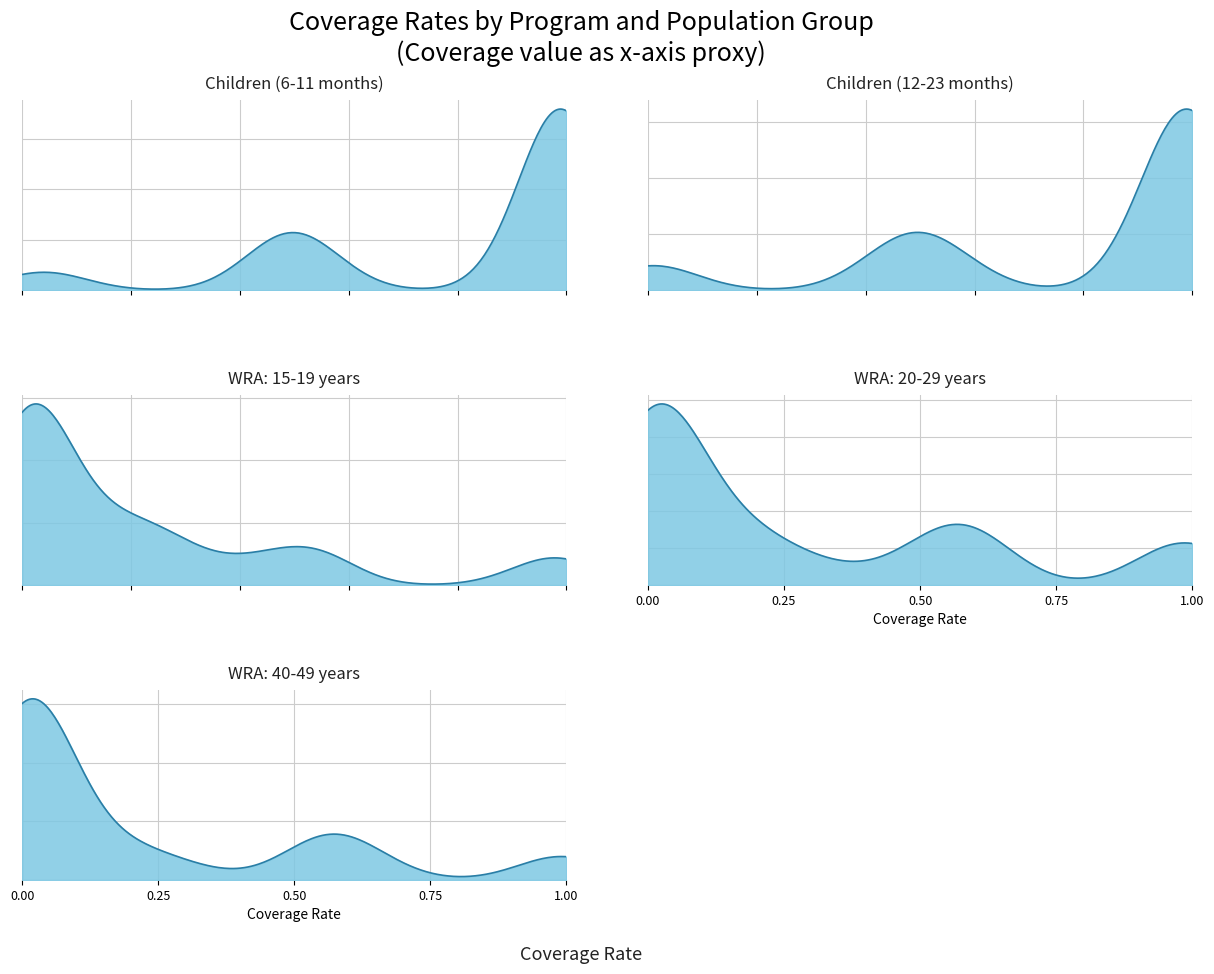

How many intersections are there between Children (6-11 months) and WRA 15-19 years?

2